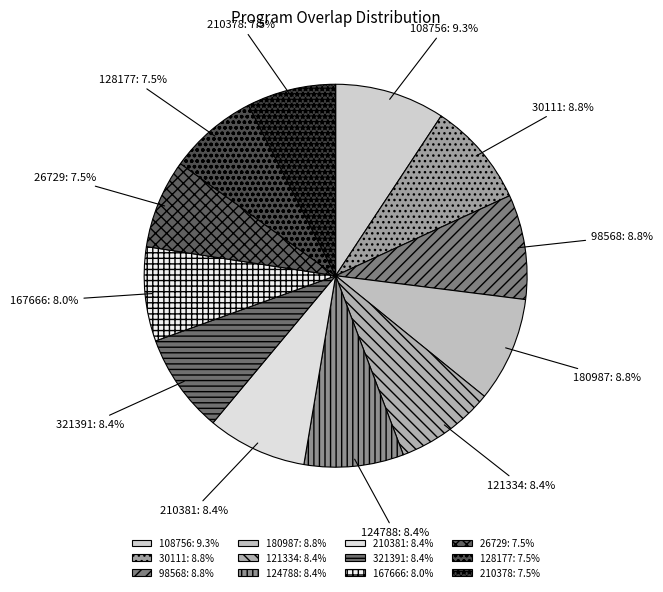

Is there a majority slice in this chart?

No